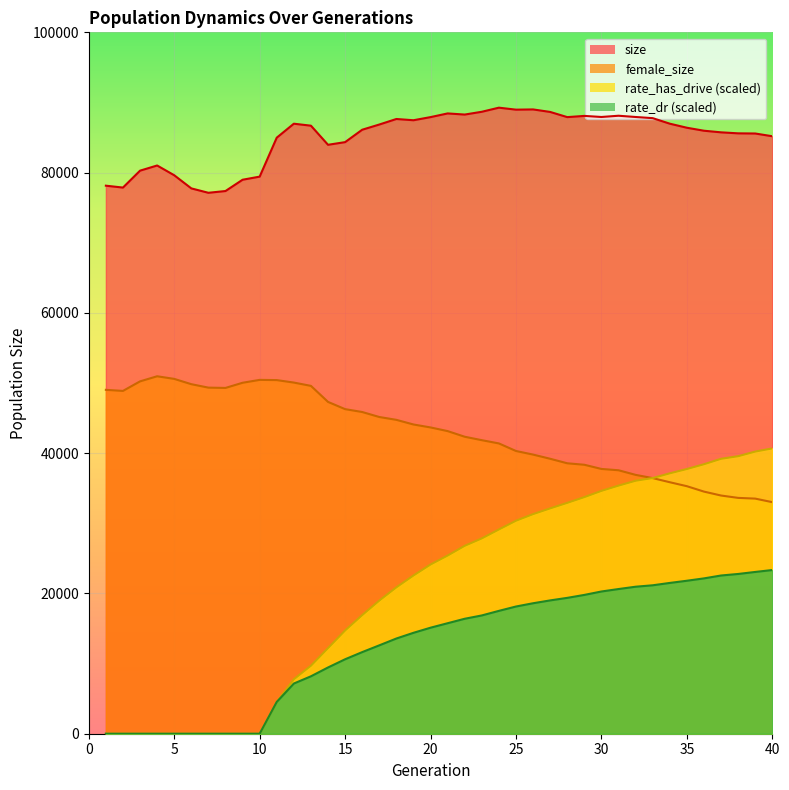

What is the sum of the female_size values at 4 and 18?

95714.0